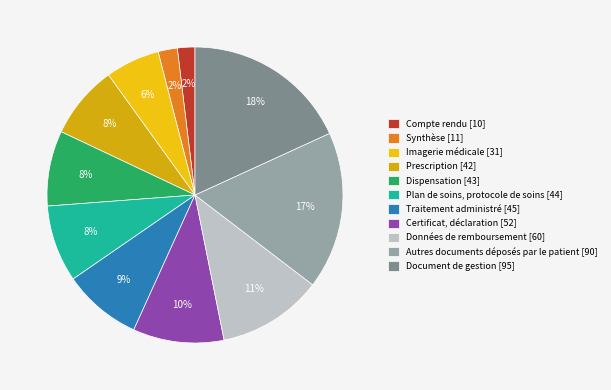

To the nearest percent, what portion does Autres documents déposés par le patient represent?

17%